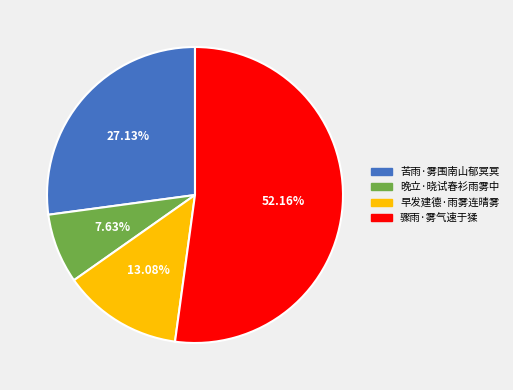

Rank the categories by value from lowest to highest.

晚立·晓试春衫雨雾中, 早发建德·雨雾连晴雾, 苦雨·雾围南山郁冥冥, 骤雨·雾气速于猱